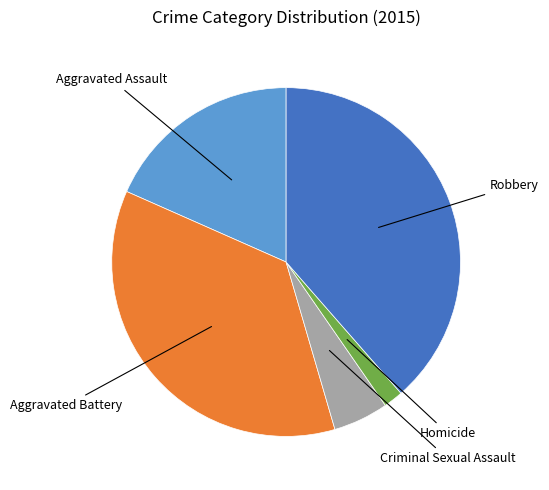

Does any single category account for the majority?

No